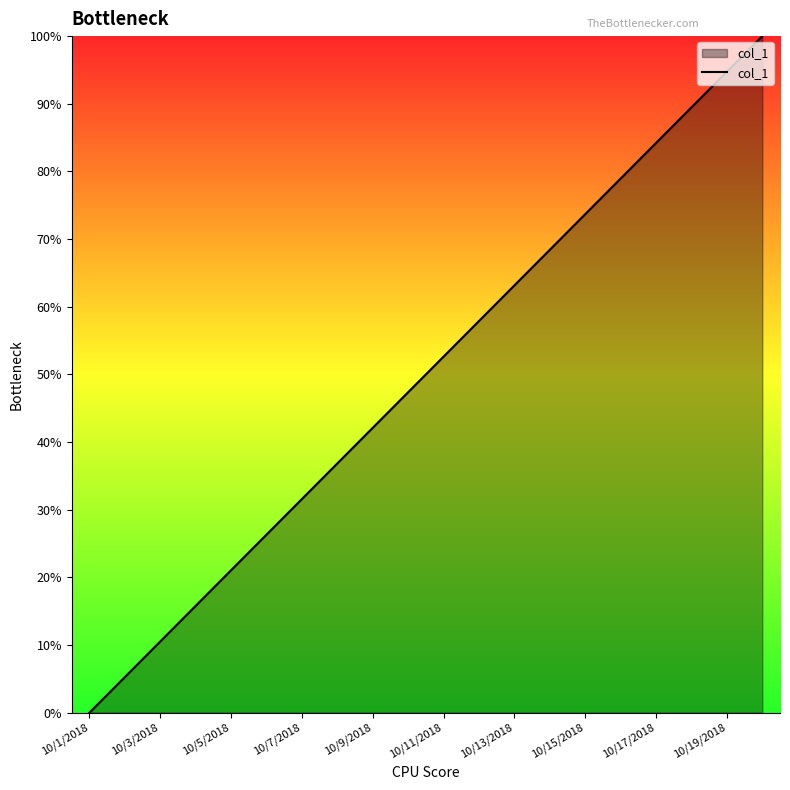

How many values are above zero?

19